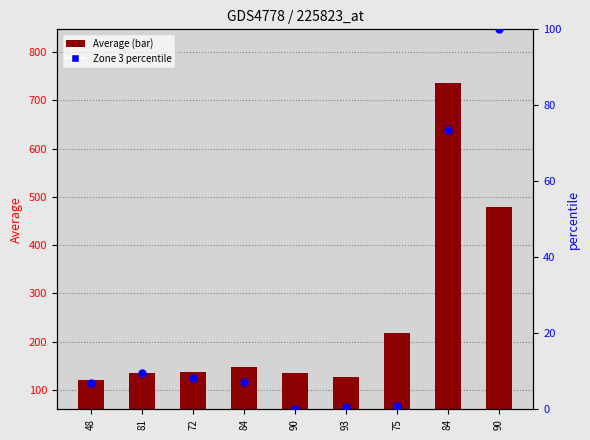

Is the value of Zone 3 percentile at 90 greater than the value of Average at 81?

No